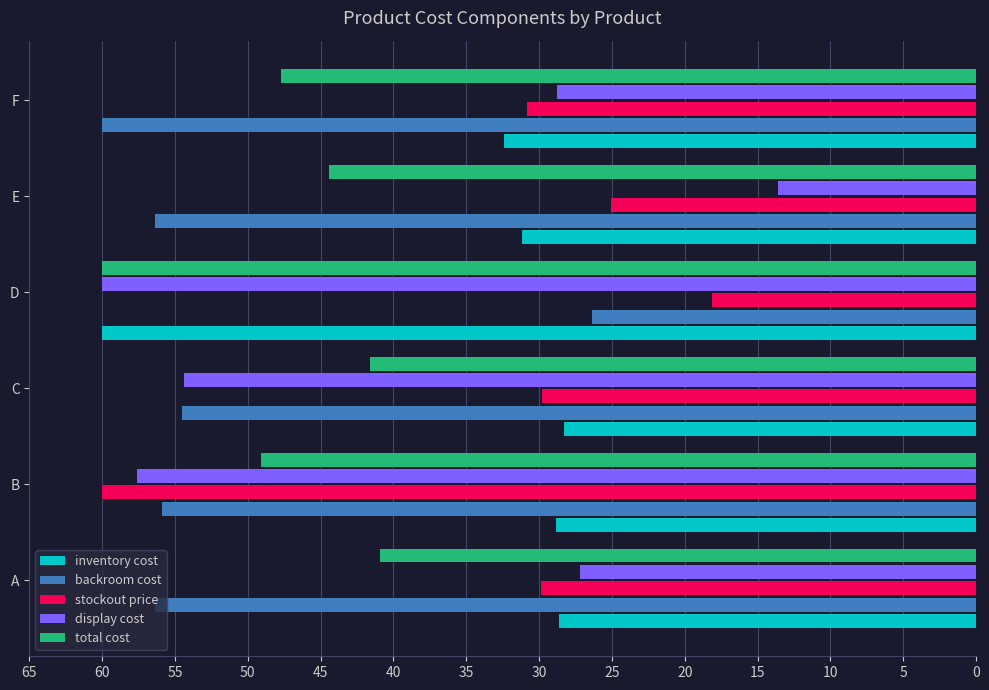

At how many categories does at least one series exceed 55?

5